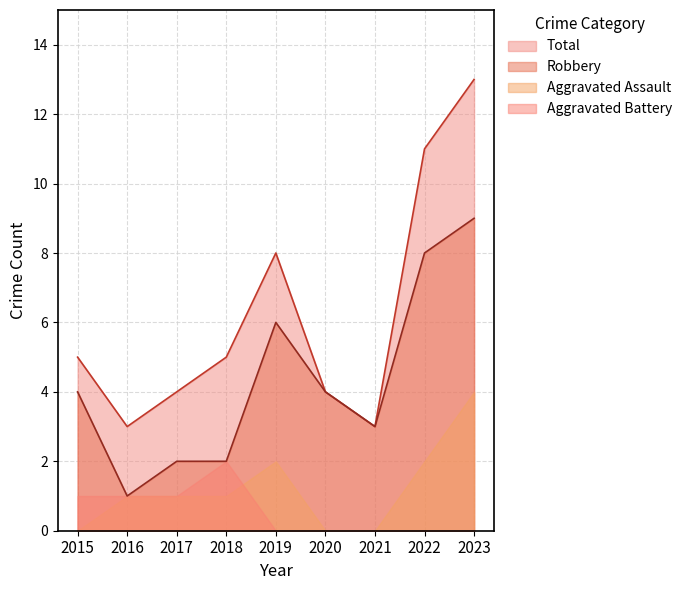

True or false: Robbery and Total intersect in this chart.

False